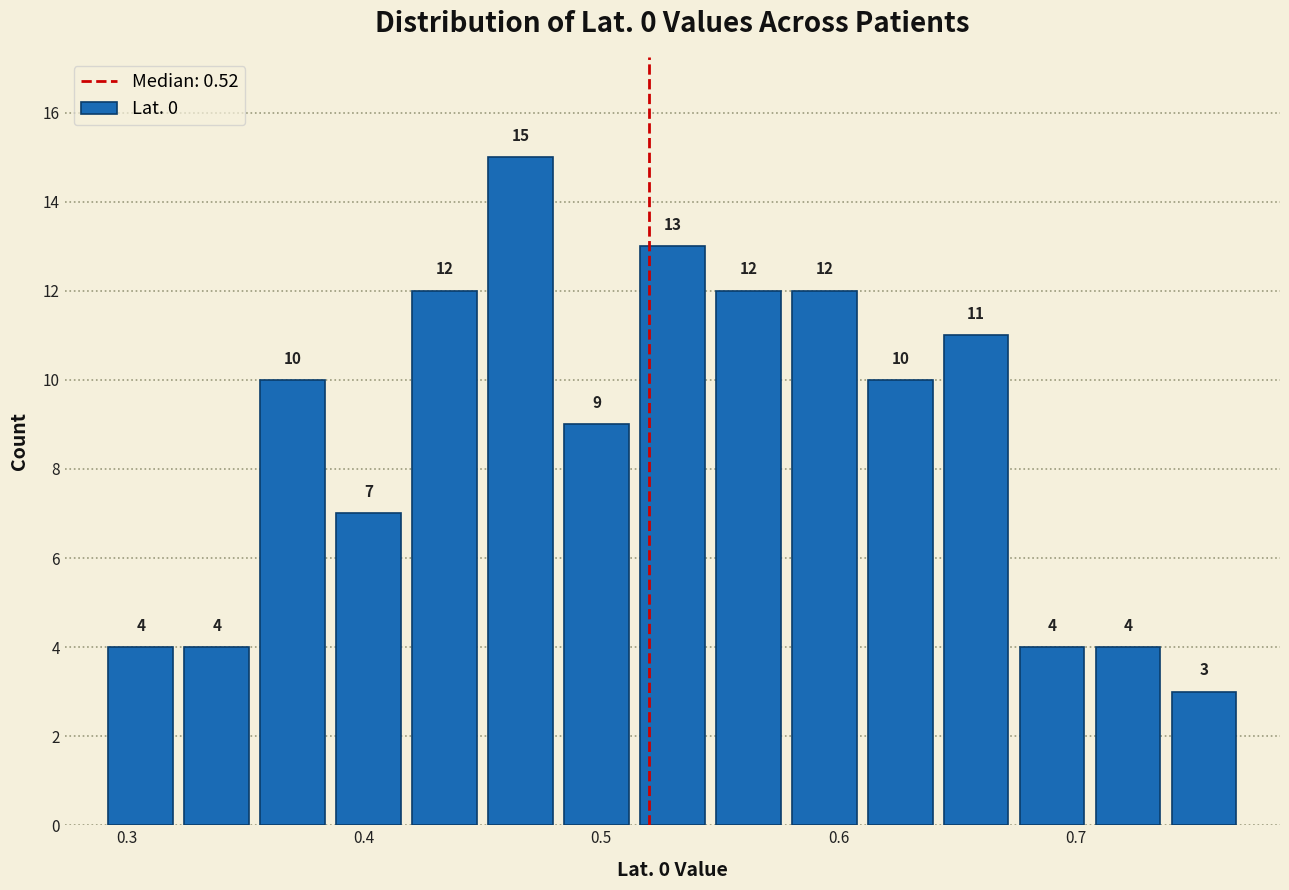

Read against the x-axis, roughly where is the centre of the tallest bar?

0.47